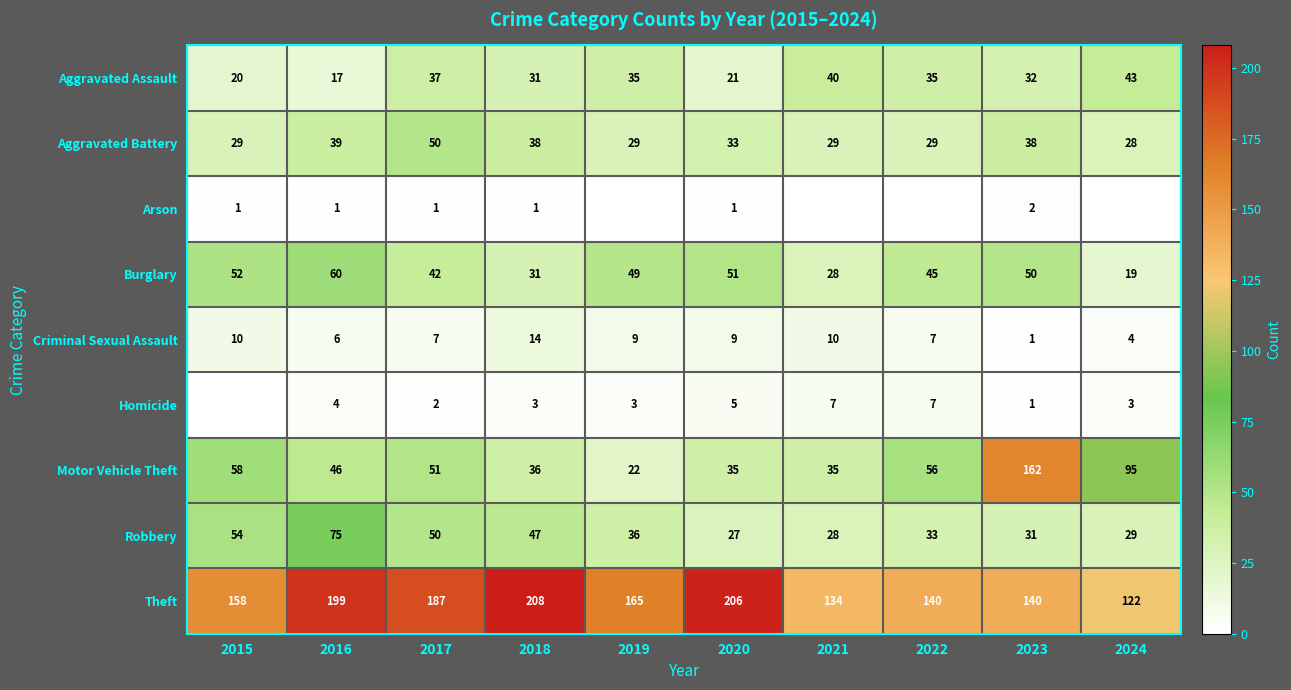

What is the difference between the second highest and minimum values in the Aggravated Assault series?

23